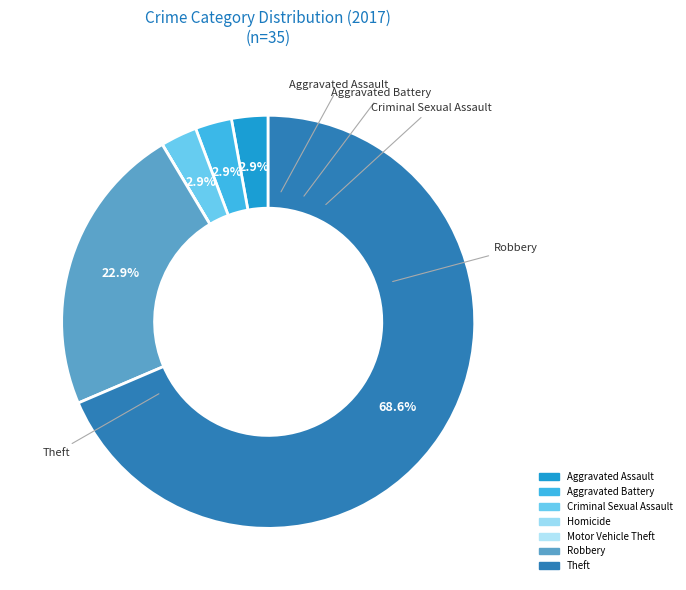

Rank the categories by value from highest to lowest.

Theft, Robbery, Aggravated Assault, Aggravated Battery, Criminal Sexual Assault, Homicide, Motor Vehicle Theft